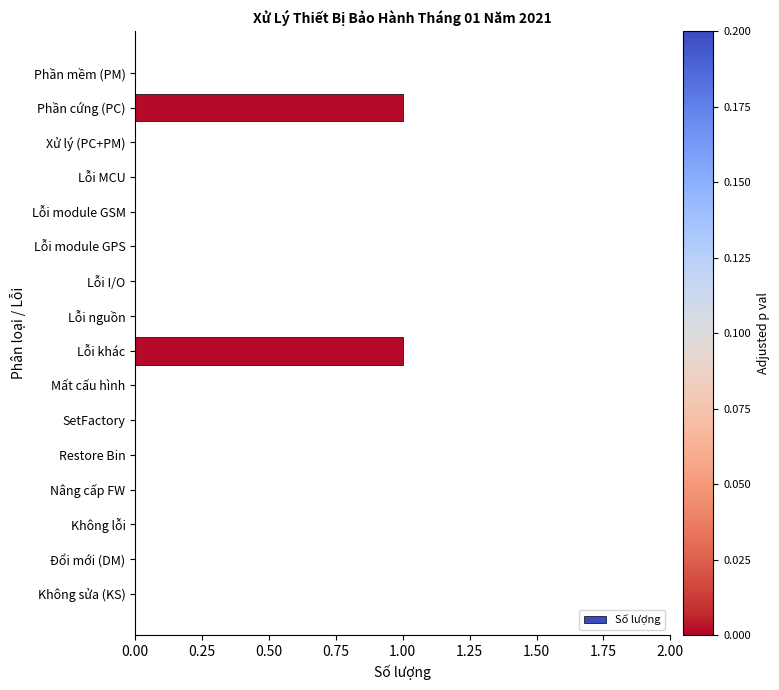

Reading top to bottom, transcribe all the data shown in this chart.

Phần mềm (PM)=0	Phần cứng (PC)=1	Xử lý (PC+PM)=0	Lỗi MCU=0	Lỗi module GSM=0	Lỗi module GPS=0	Lỗi I/O=0	Lỗi nguồn=0	Lỗi khác=1	Mất cấu hình=0	SetFactory=0	Restore Bin=0	Nâng cấp FW=0	Không lỗi=0	Đổi mới (DM)=0	Không sửa (KS)=0